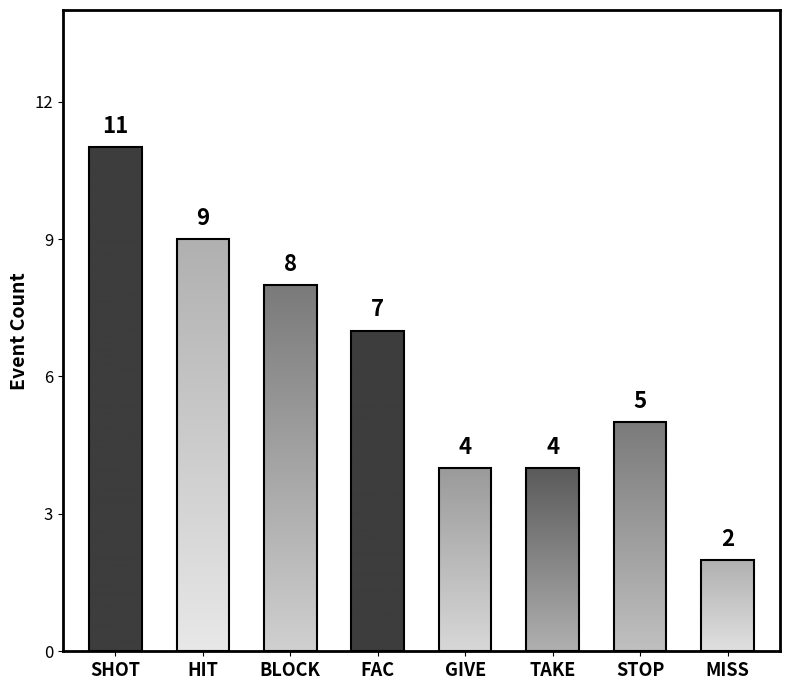

Does the chart contain any negative values?

No